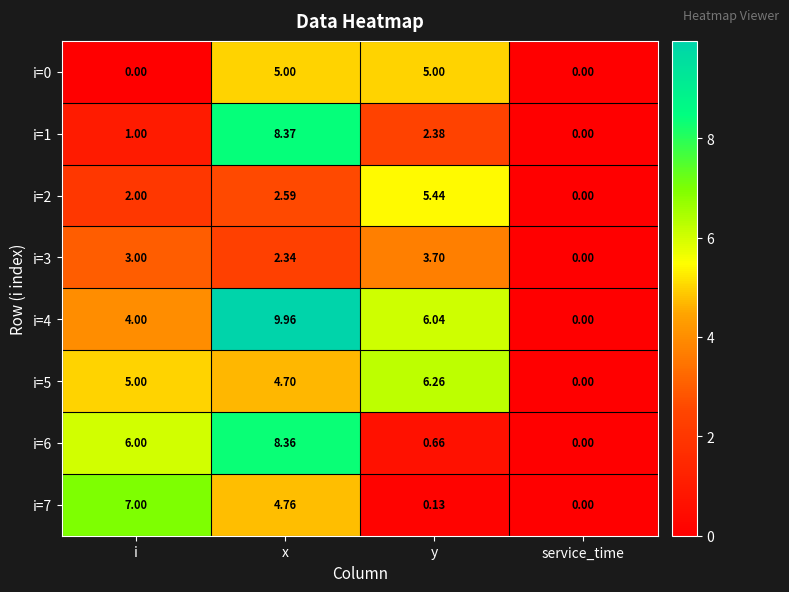

At which label is i=2 closest to 2?

i